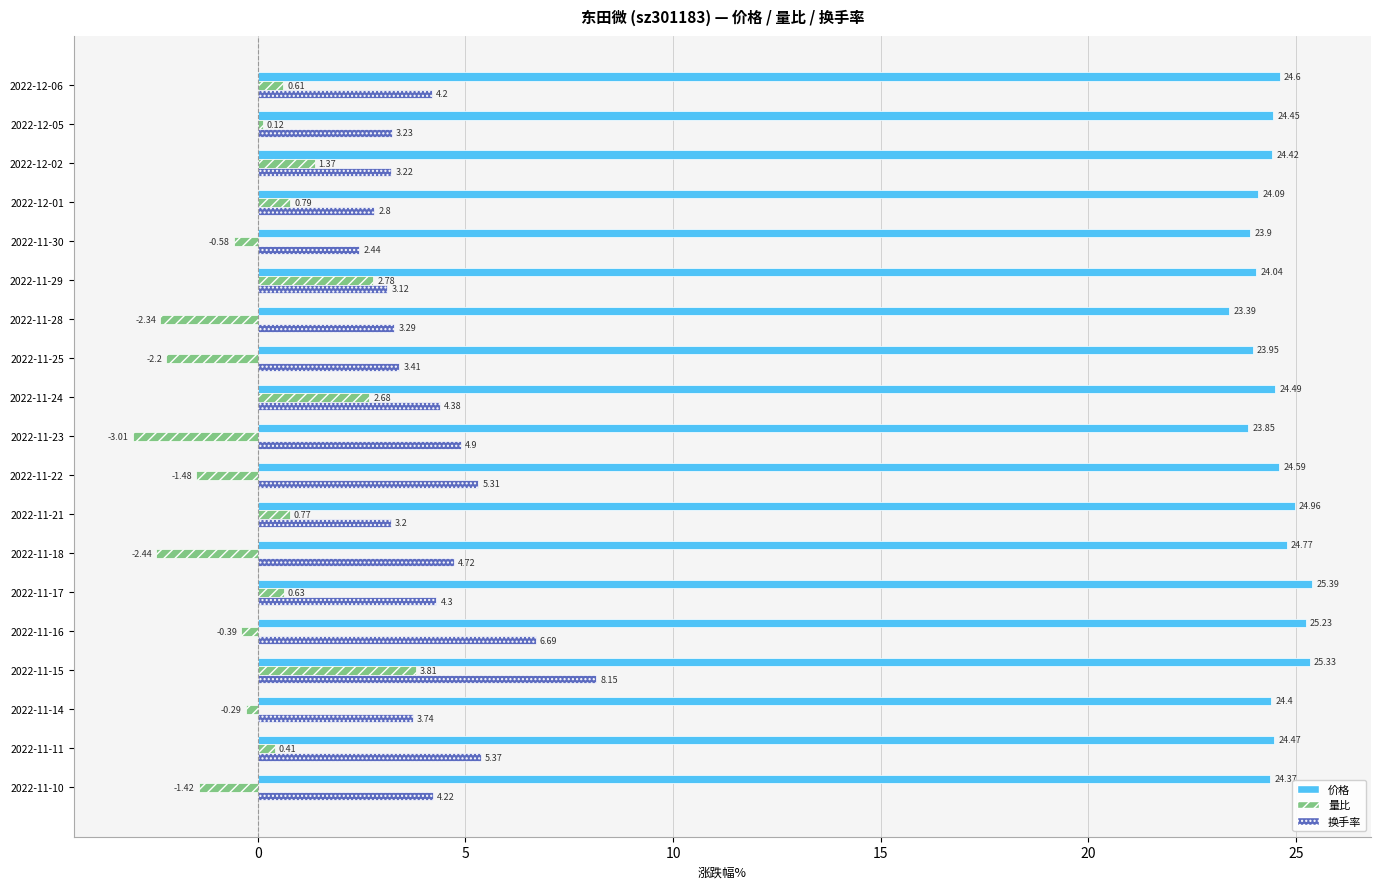

Which series has the largest total across all categories?

价格